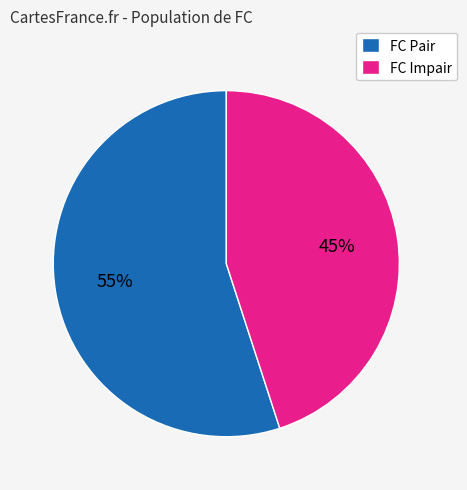

Combined, do FC Pair and FC Impair account for over 50%?

Yes